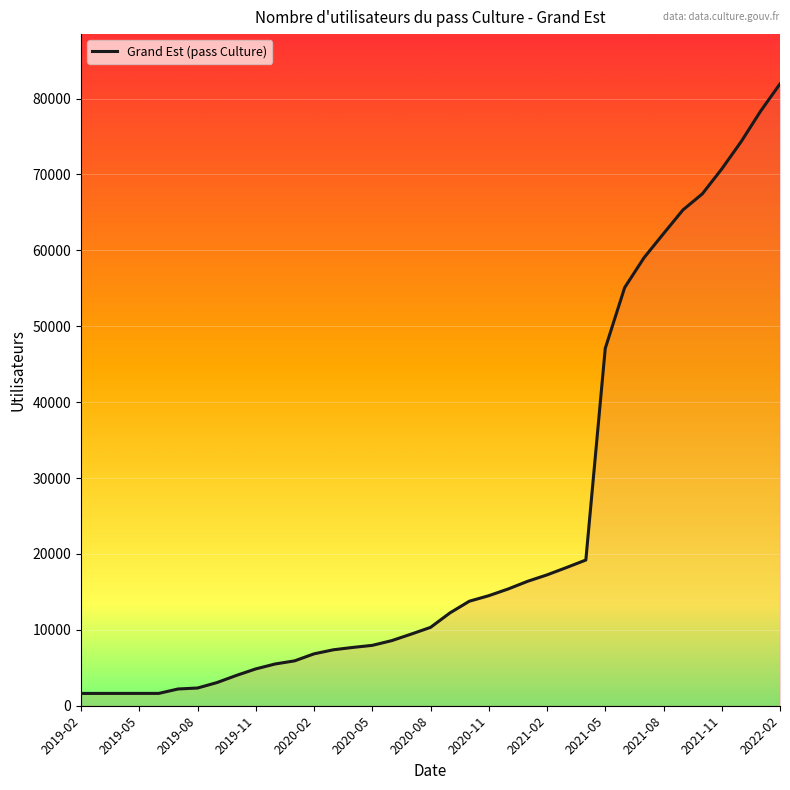

What is the difference between the maximum and minimum values?

80319